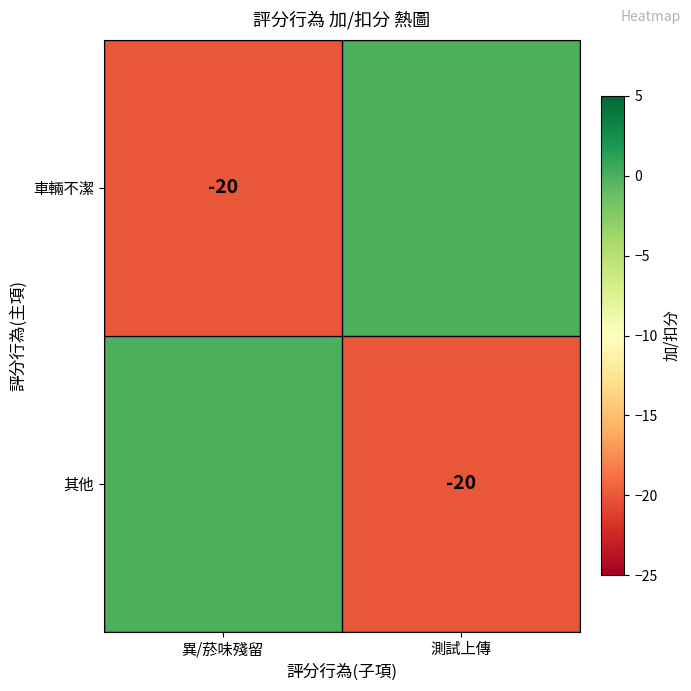

What is the total value across all series at 測試上傳?

-20